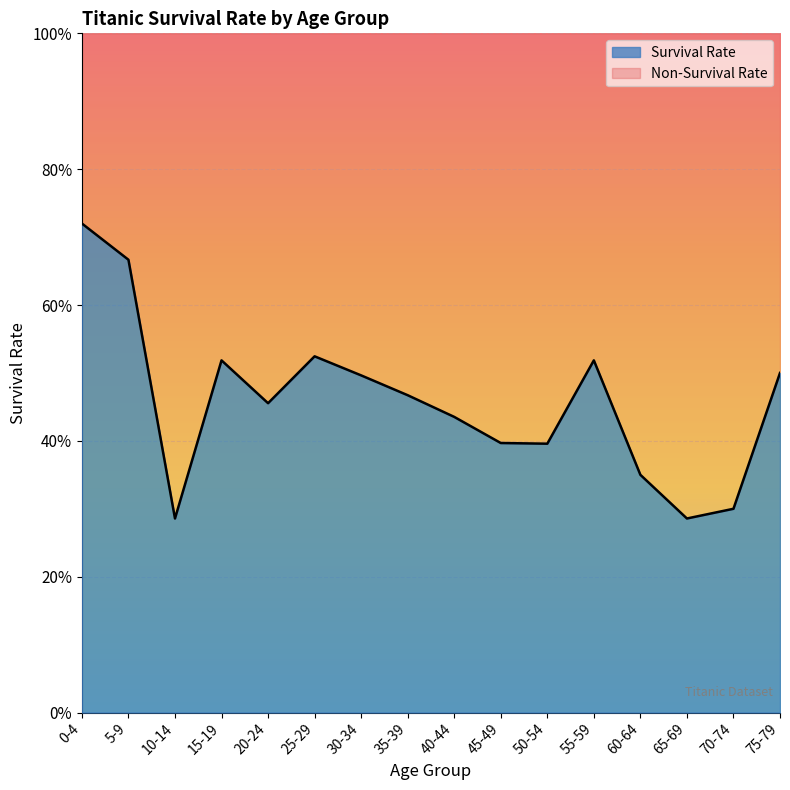

Does the chart display data point markers on the line(s)?

No